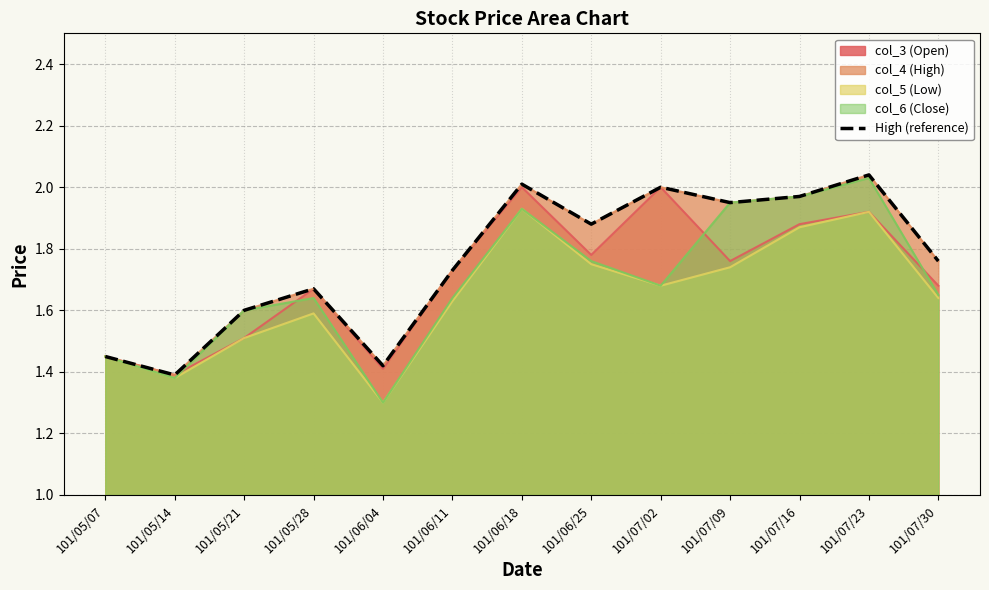

List the labels in order of value, largest first.

101/07/23, 101/06/18, 101/07/02, 101/07/16, 101/07/09, 101/06/25, 101/07/30, 101/06/11, 101/05/28, 101/05/21, 101/05/07, 101/06/04, 101/05/14